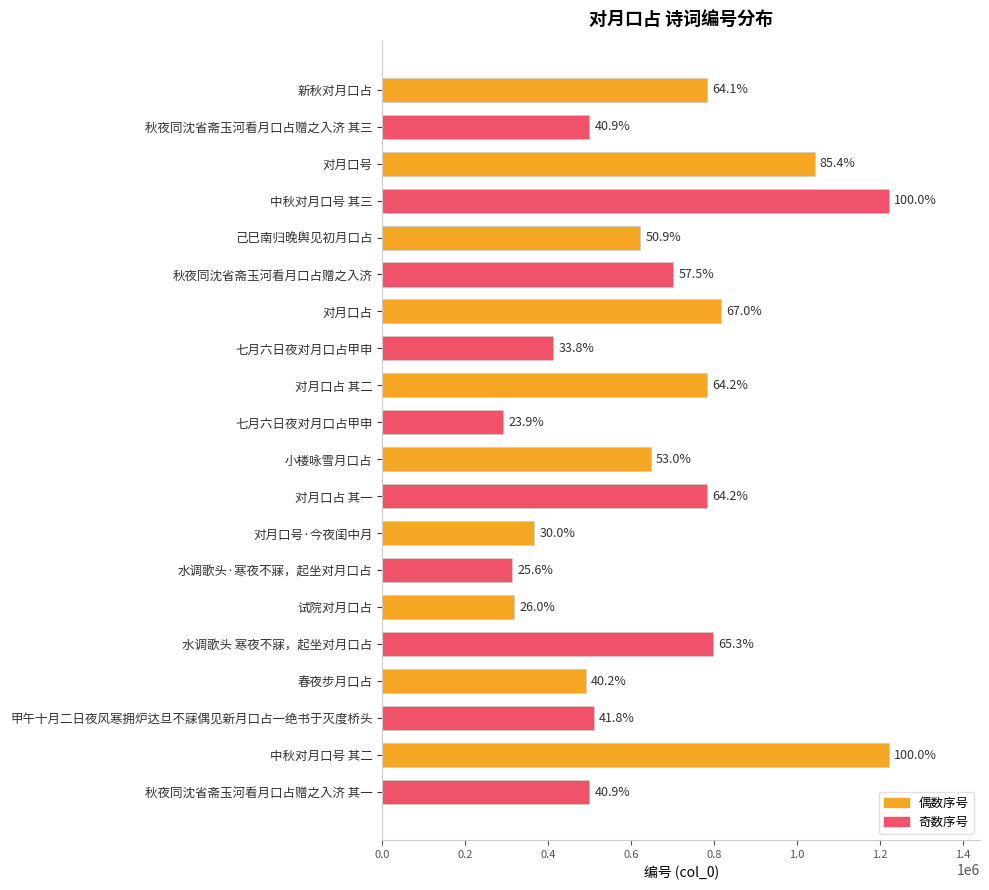

What is the difference between the maximum and minimum values?

928586